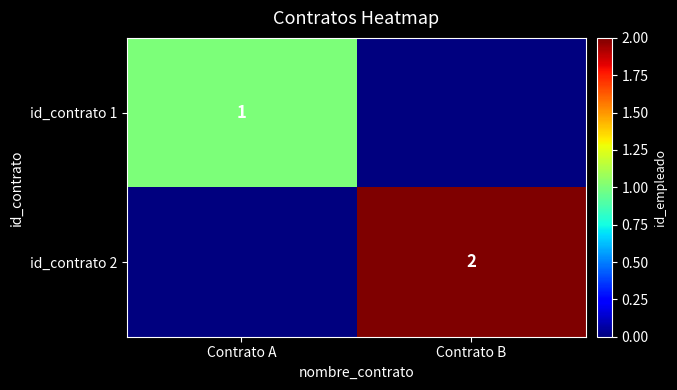

The value of id_contrato 2 at Contrato B is 2. True or false?

True